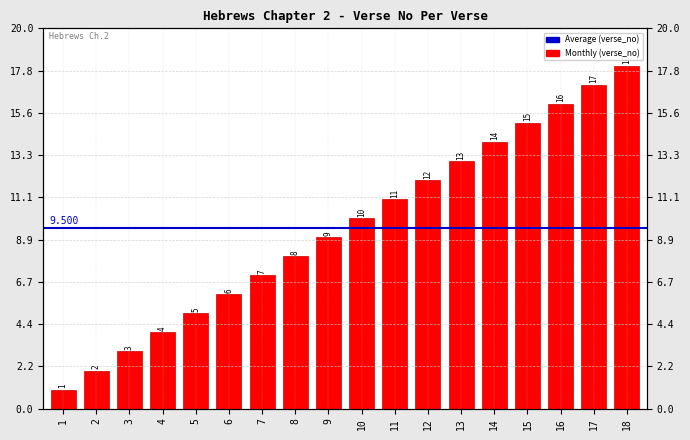

Are the bars horizontal?

No